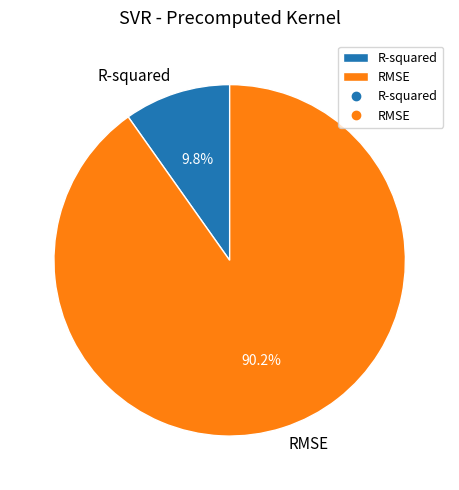

Rank the categories by value from lowest to highest.

R-squared, RMSE